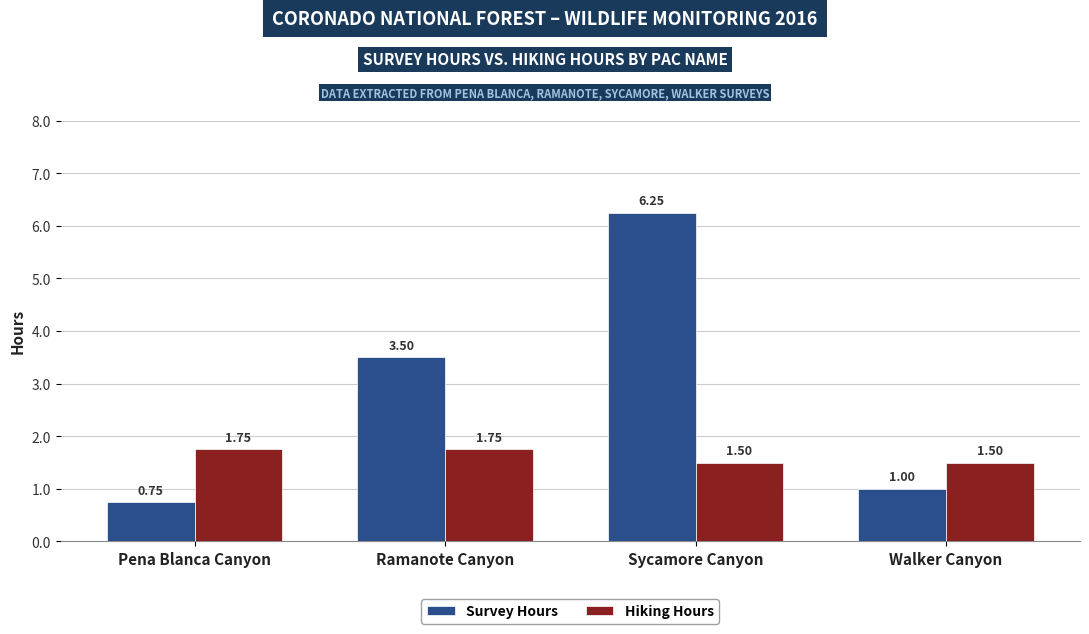

Which category has the lowest value across all series?

Pena Blanca Canyon